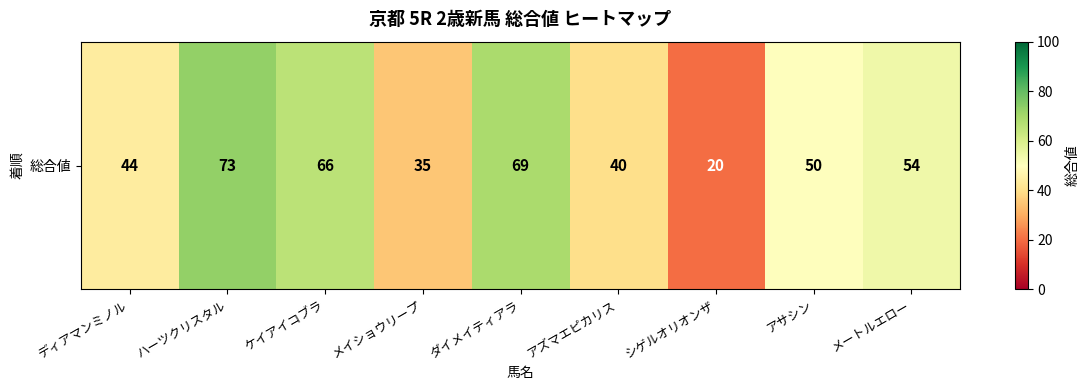

What is the change in value from ディアマンミノル to ダイメイティアラ?

+25